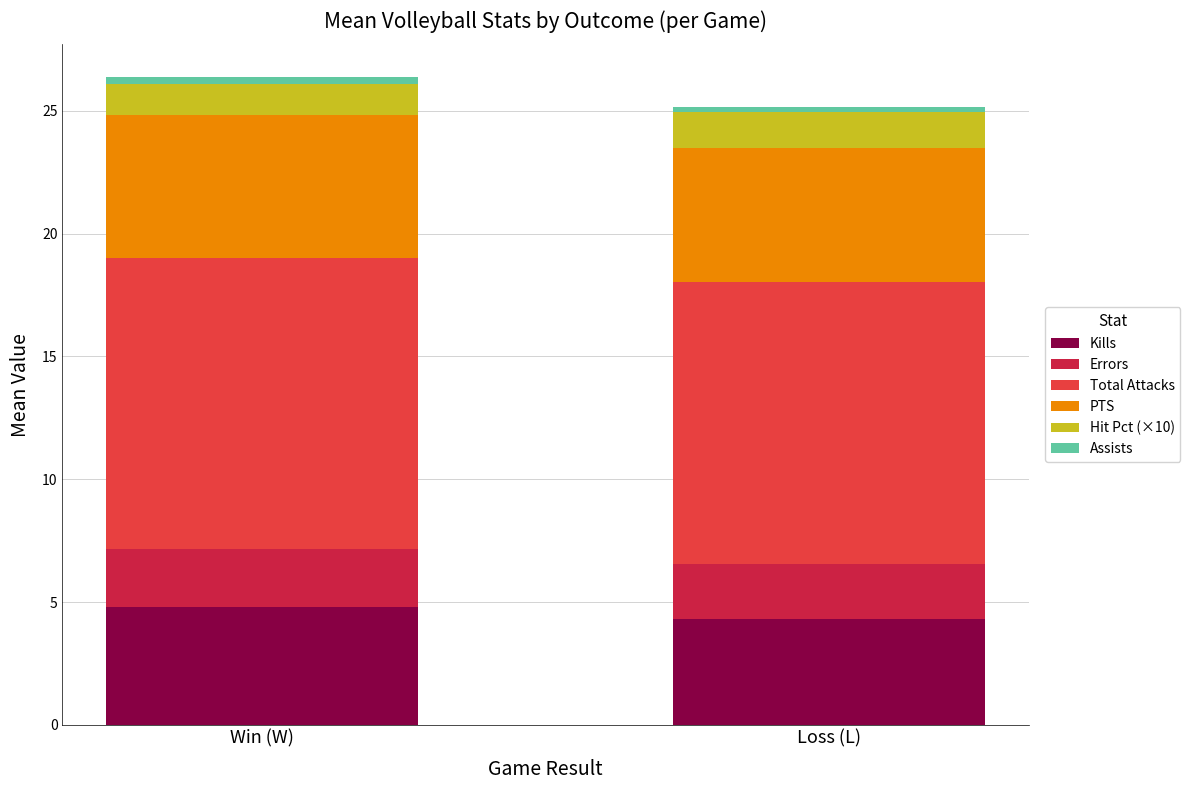

True or false: Kills has a value of 4.3 at Loss (L).

True